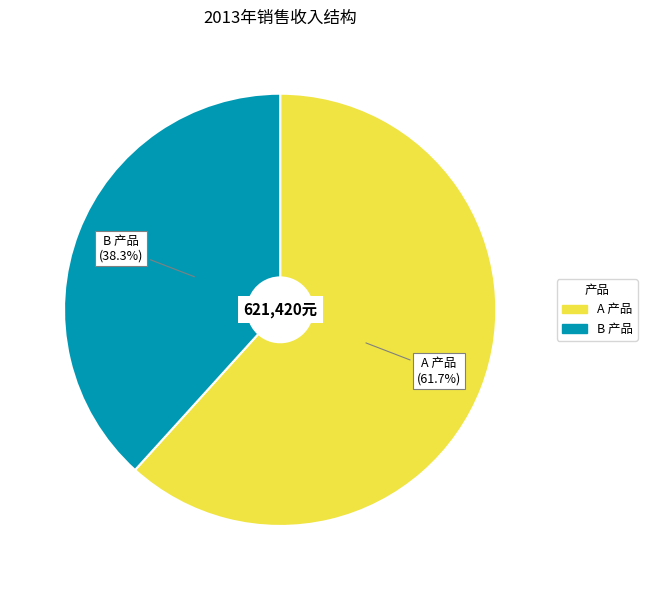

To the nearest percent, what is the combined percentage of A 产品 and B 产品?

100%